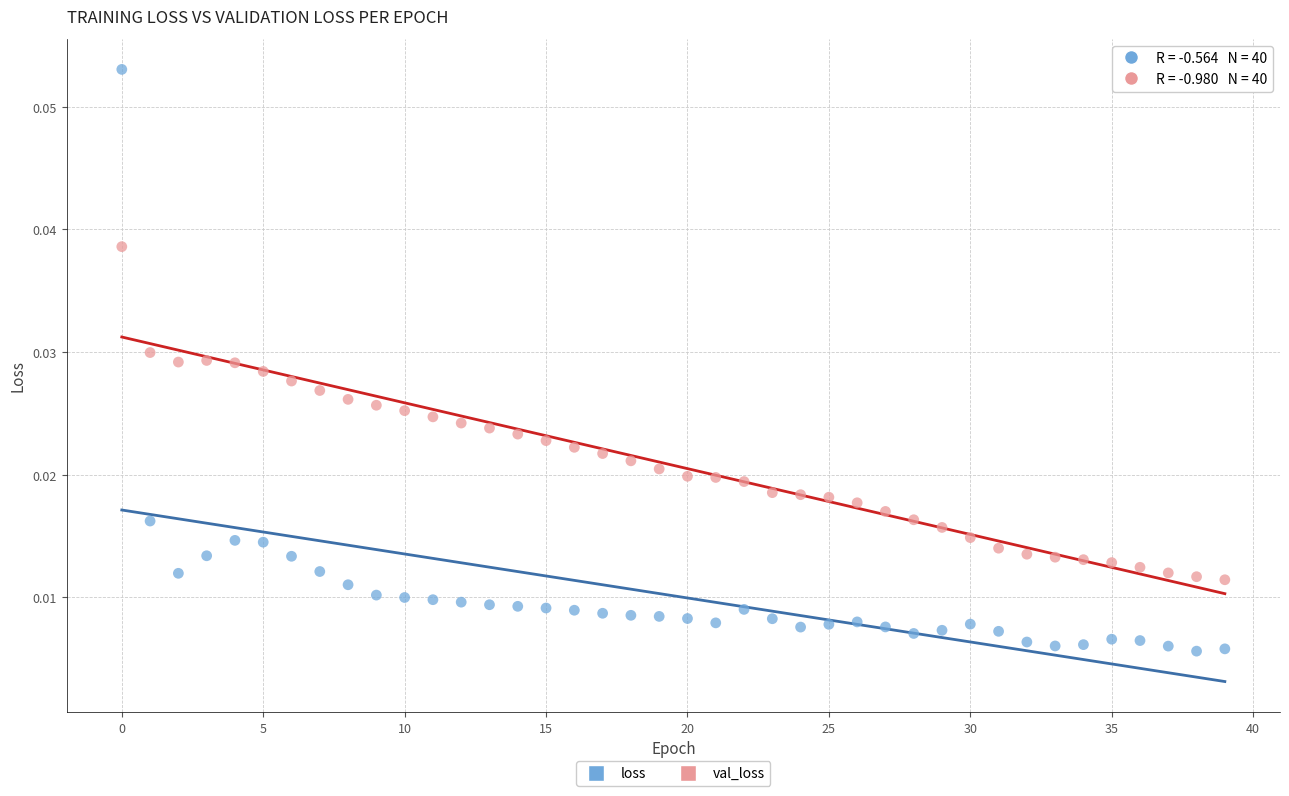

Which series has the largest Y range (max minus min)?

loss